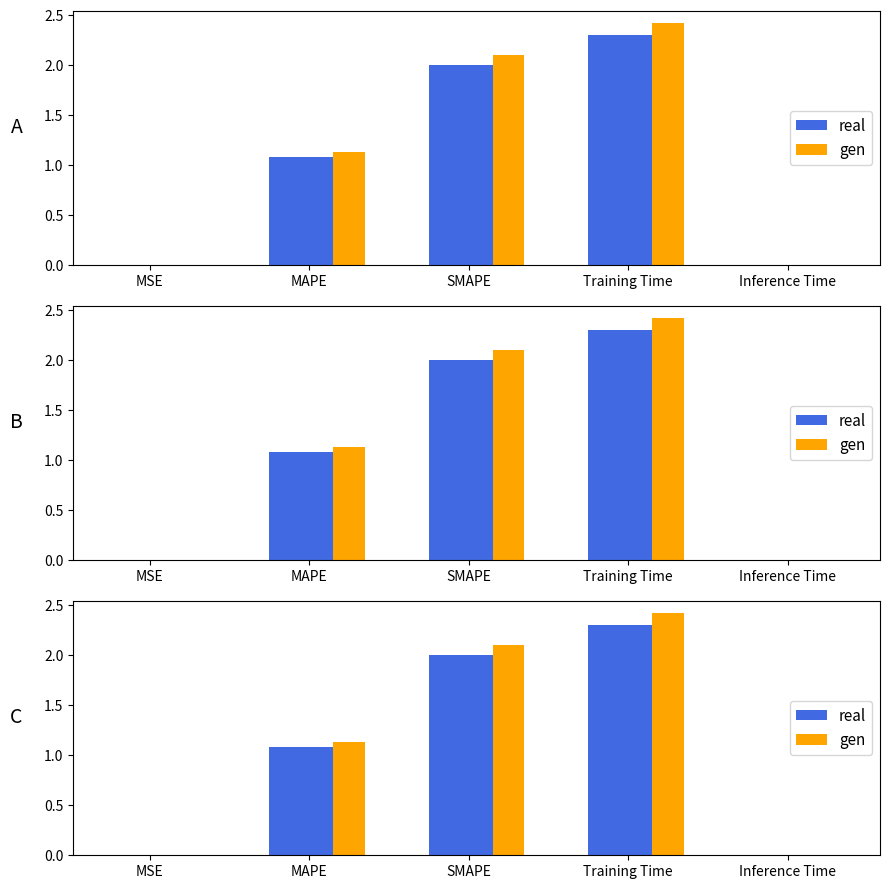

What is the difference between the gen values at MSE and SMAPE?

2.1